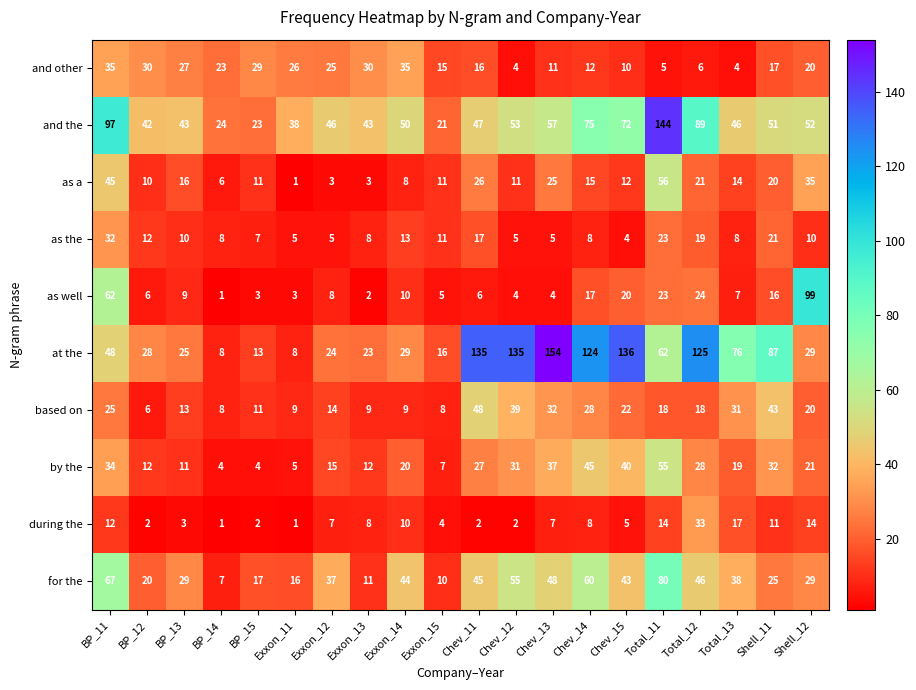

What is the total value across all series at Total_12?

409